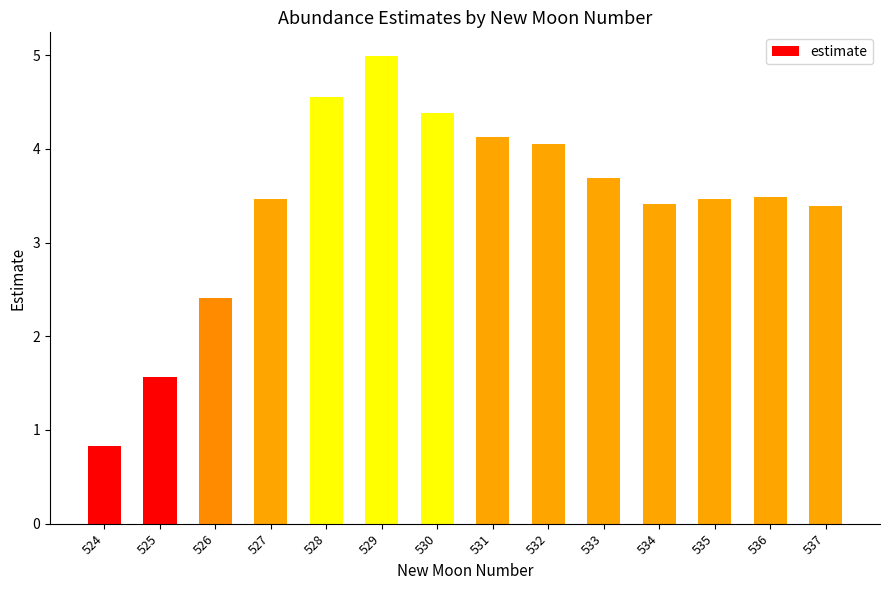

The value at 531 is 4.1. True or false?

True